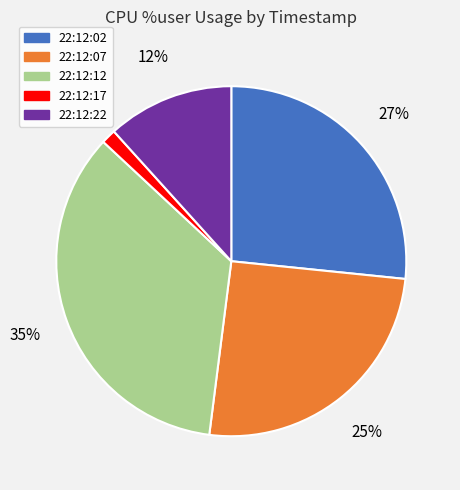

True or false: 22:12:02 accounts for 34% of the total.

False